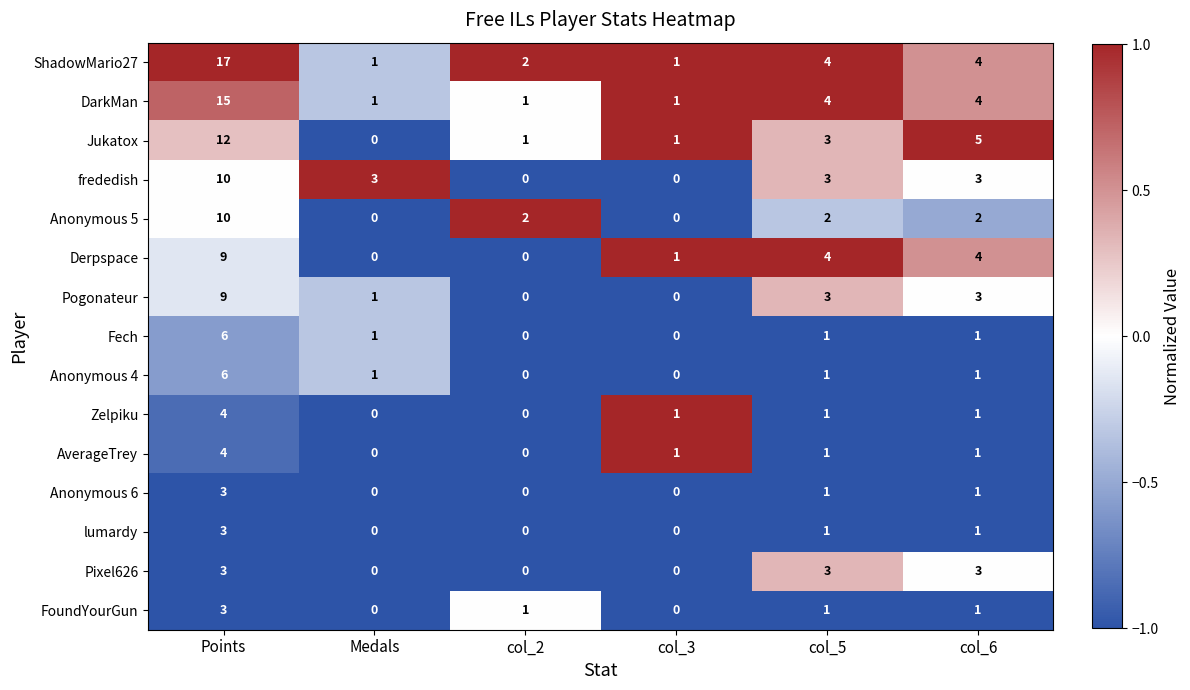

Which label corresponds to the largest value in the chart?

Points